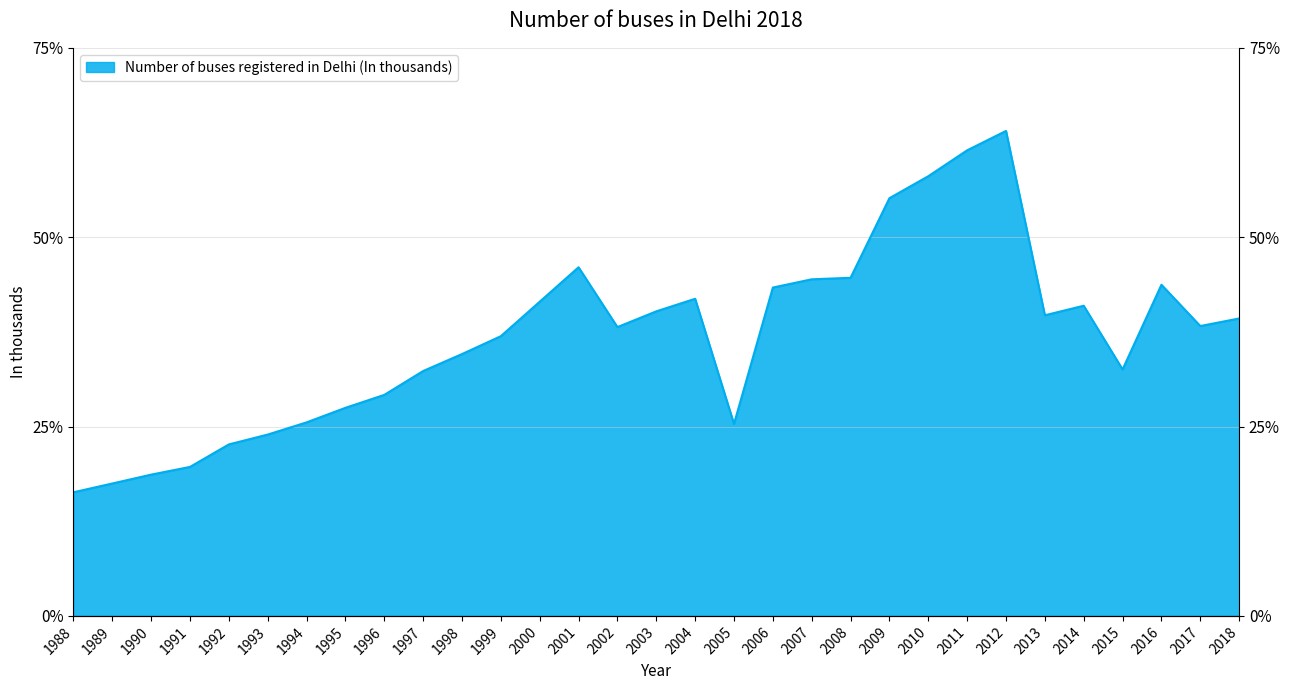

Reading right to left, list all the values displayed in this chart.

2018=39.3	2017=38.3	2016=43.7	2015=32.5	2014=41.0	2013=39.7	2012=64.0	2011=61.5	2010=58.0	2009=55.1	2008=44.6	2007=44.4	2006=43.4	2005=25.4	2004=41.9	2003=40.2	2002=38.1	2001=46.0	2000=41.5	1999=36.9	1998=34.6	1997=32.3	1996=29.2	1995=27.5	1994=25.6	1993=23.9	1992=22.6	1991=19.7	1990=18.6	1989=17.5	1988=16.3